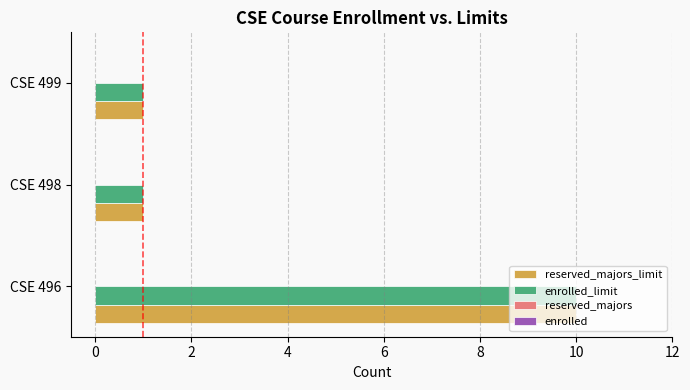

What is the average value of the reserved_majors_limit series?

4